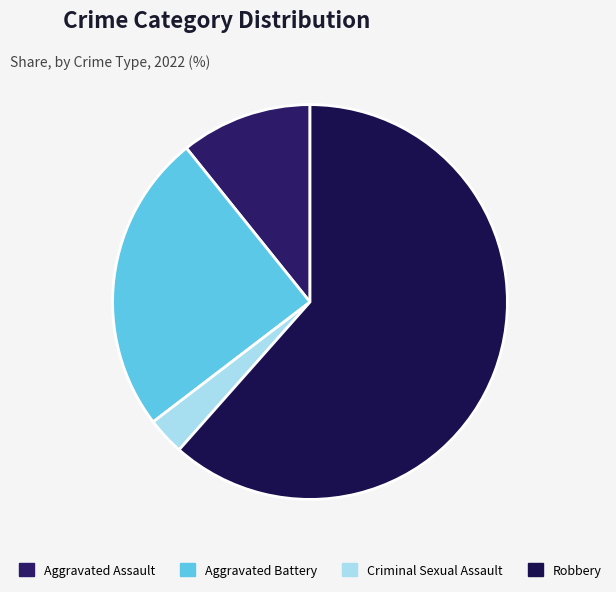

Combined, do Aggravated Battery and Aggravated Assault account for over 50%?

No